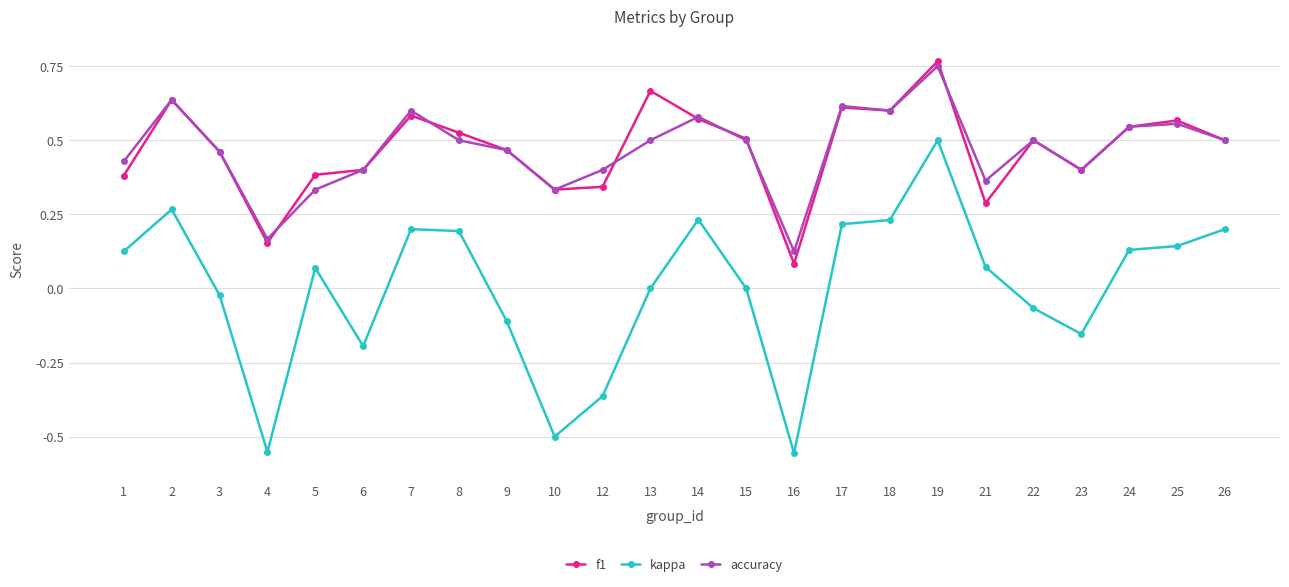

What is the total value across all series at 17?

1.4